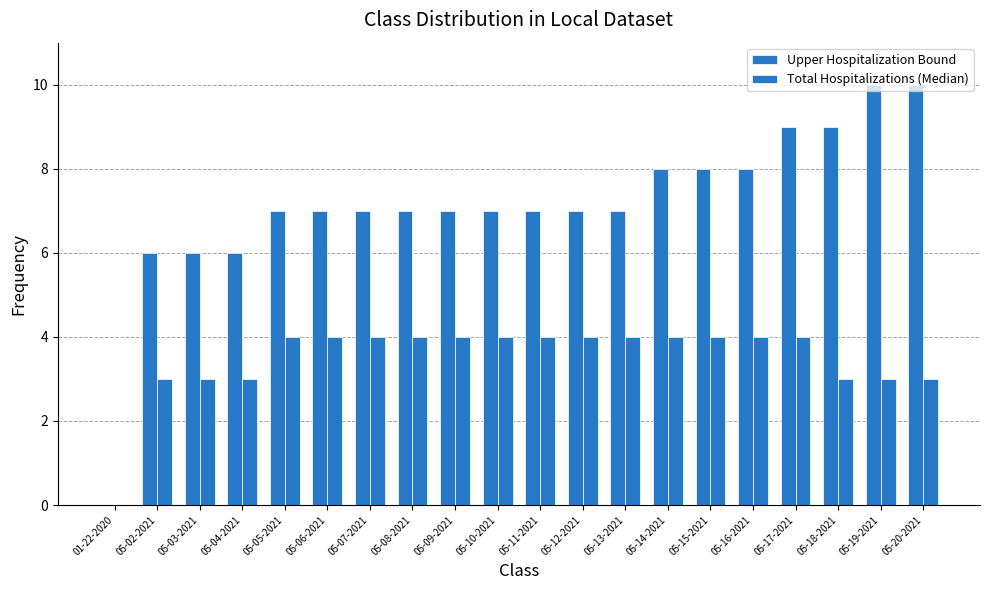

Between 05-05-2021 and 05-07-2021, which is larger?

05-05-2021